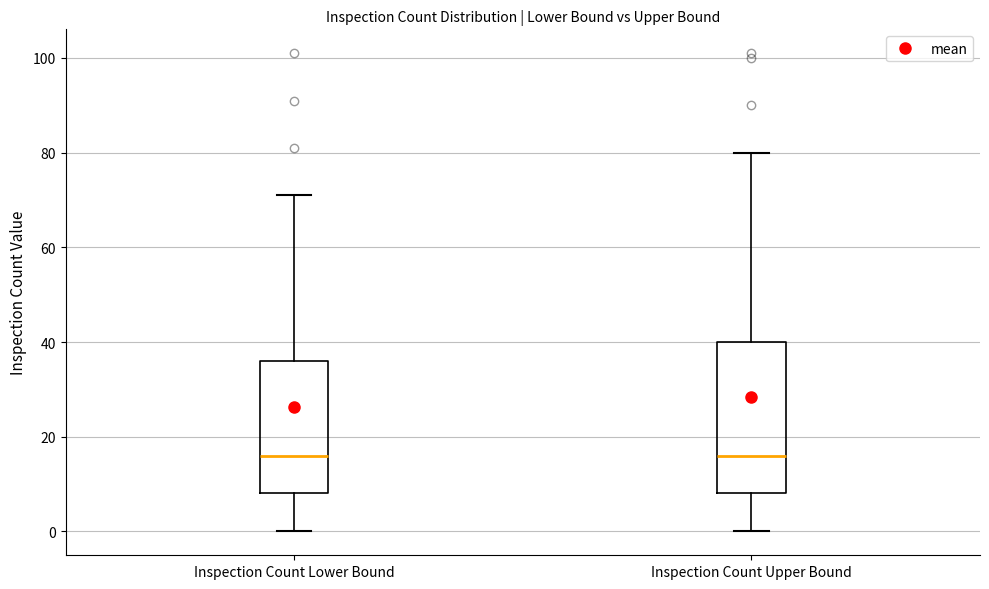

Reading left to right, read every box against the y-axis: the position of its median line, the range the box covers, and the ends of its whiskers. The values are not printed on the chart, so give them approximately, as read against the axis.

Inspection Count Lower Bound: median 16, box 8 to 36, whiskers 0 to 72
Inspection Count Upper Bound: median 16, box 8 to 40, whiskers 0 to 80